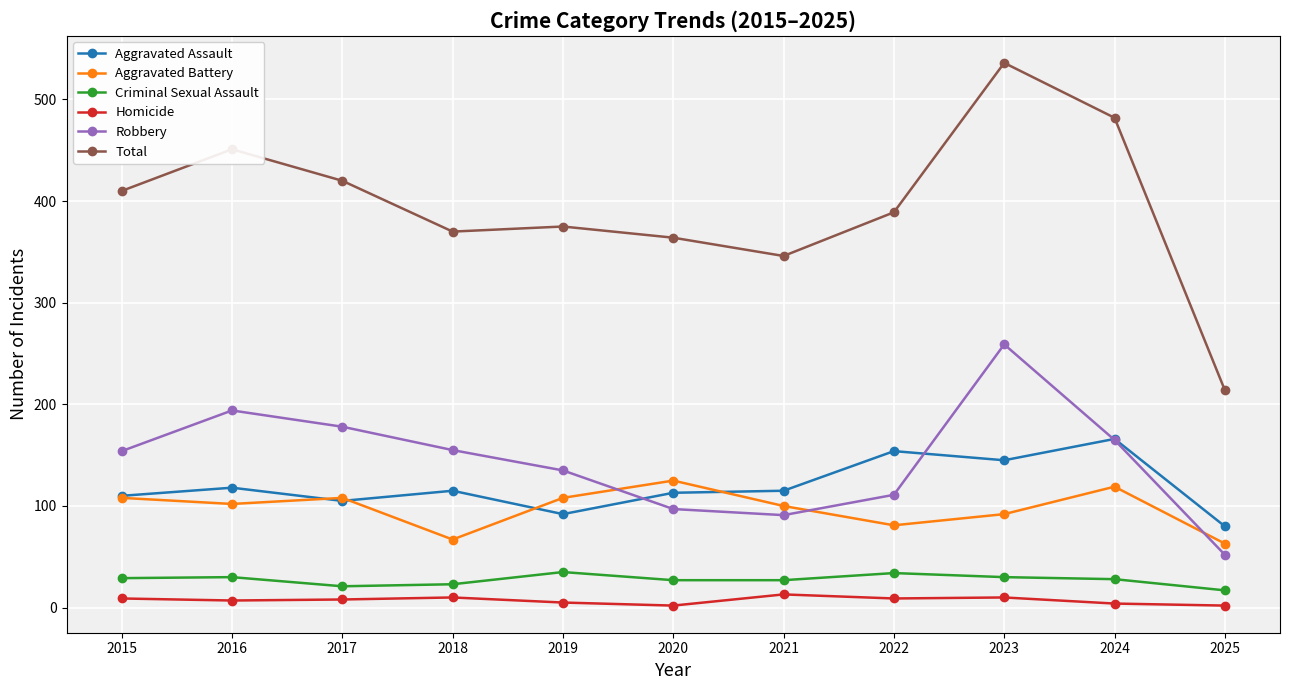

Which series has the largest total across all categories?

Total